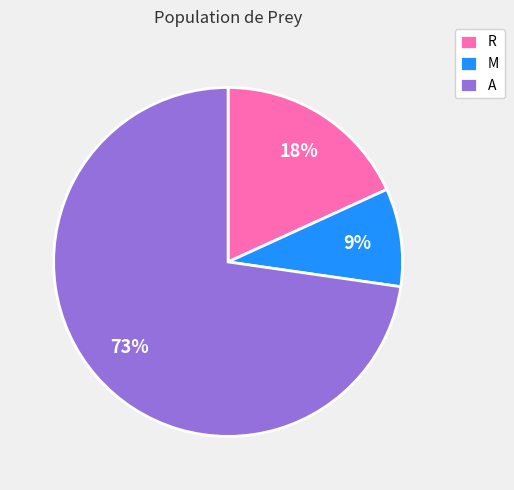

Does A represent more than half of the total?

Yes